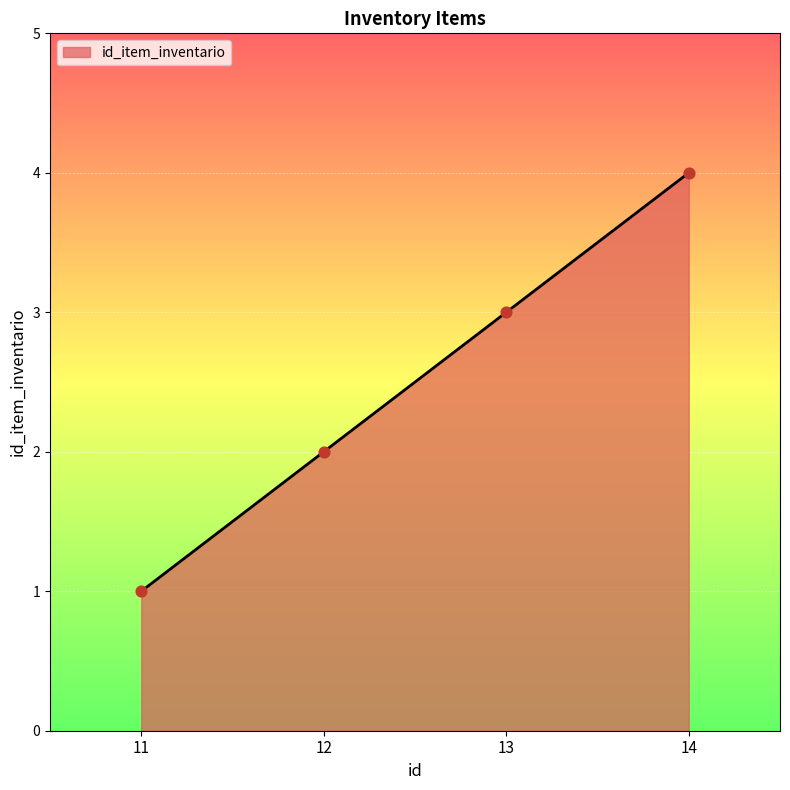

What is the ratio of the value at 14 to the value at 11?

4.0